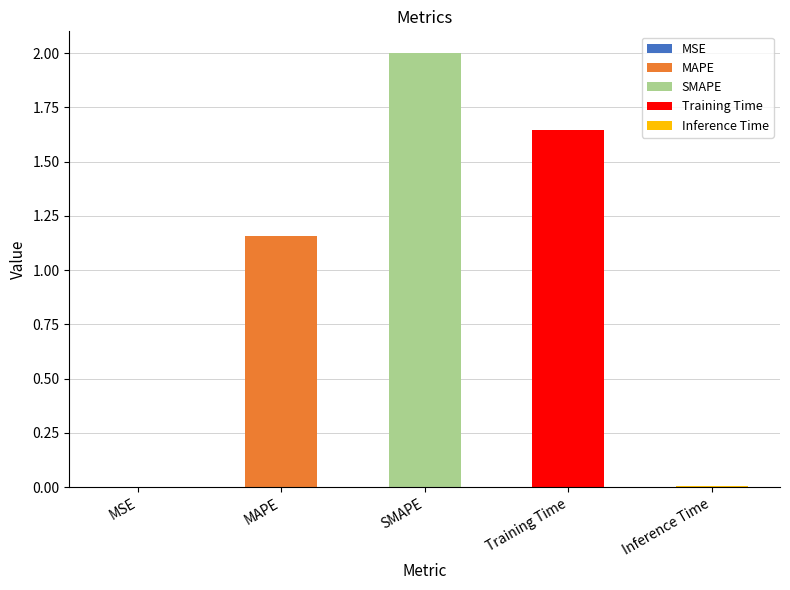

What is the change in value from MAPE to Inference Time?

-1.2